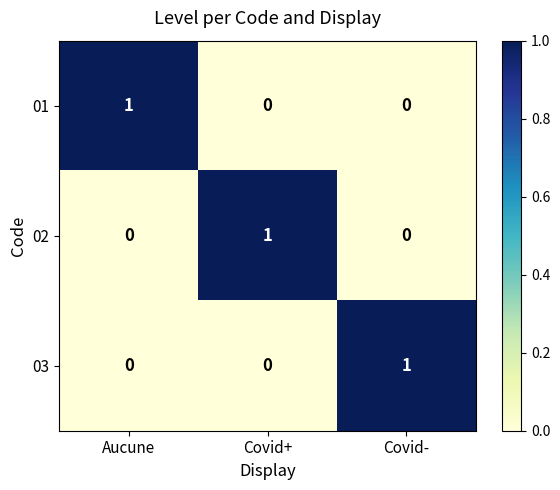

How many 03 values are between 0 and 1?

3